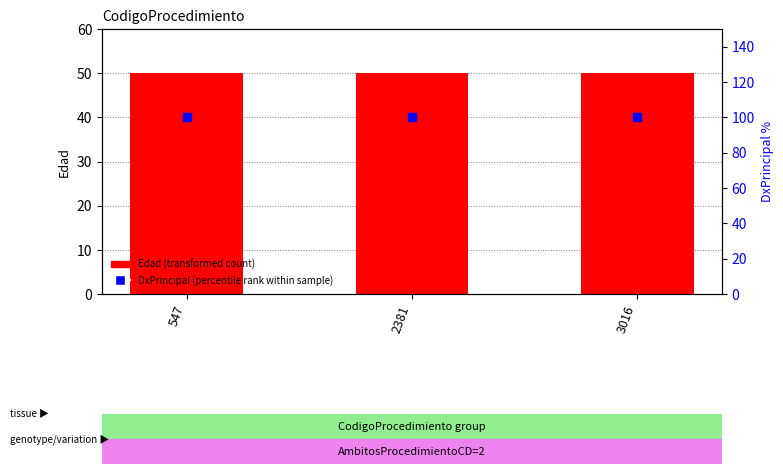

Which series contains the lowest Y value?

Edad (transformed count)